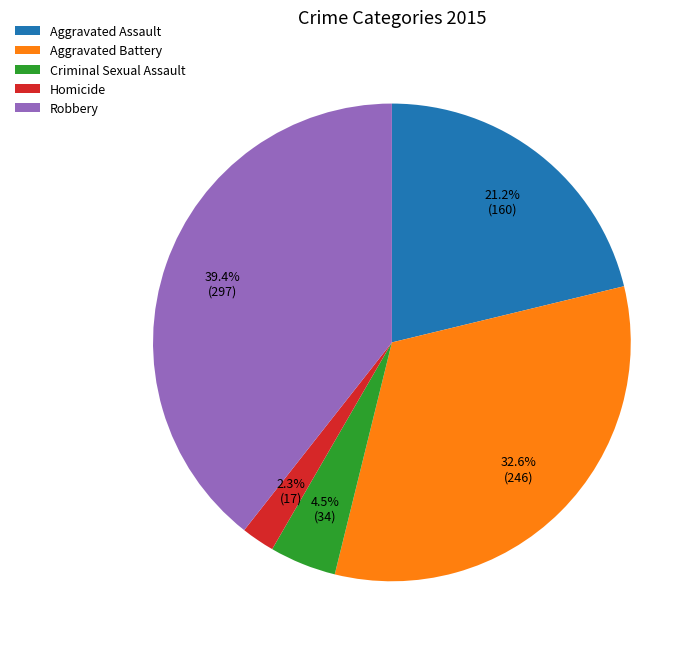

Which has a higher value, Criminal Sexual Assault or Aggravated Assault?

Aggravated Assault